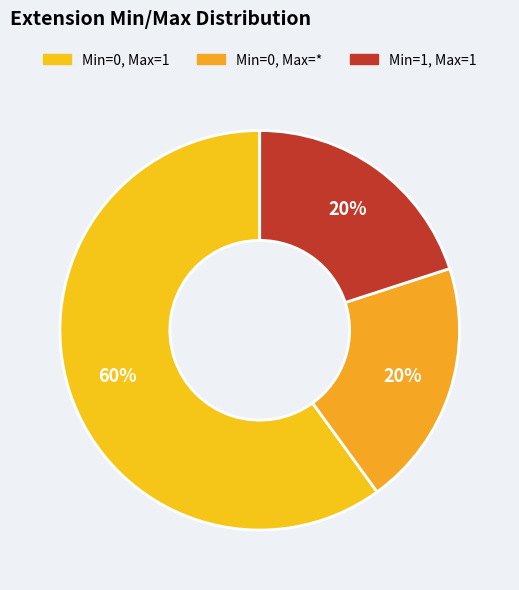

How many slices are in this pie chart?

3